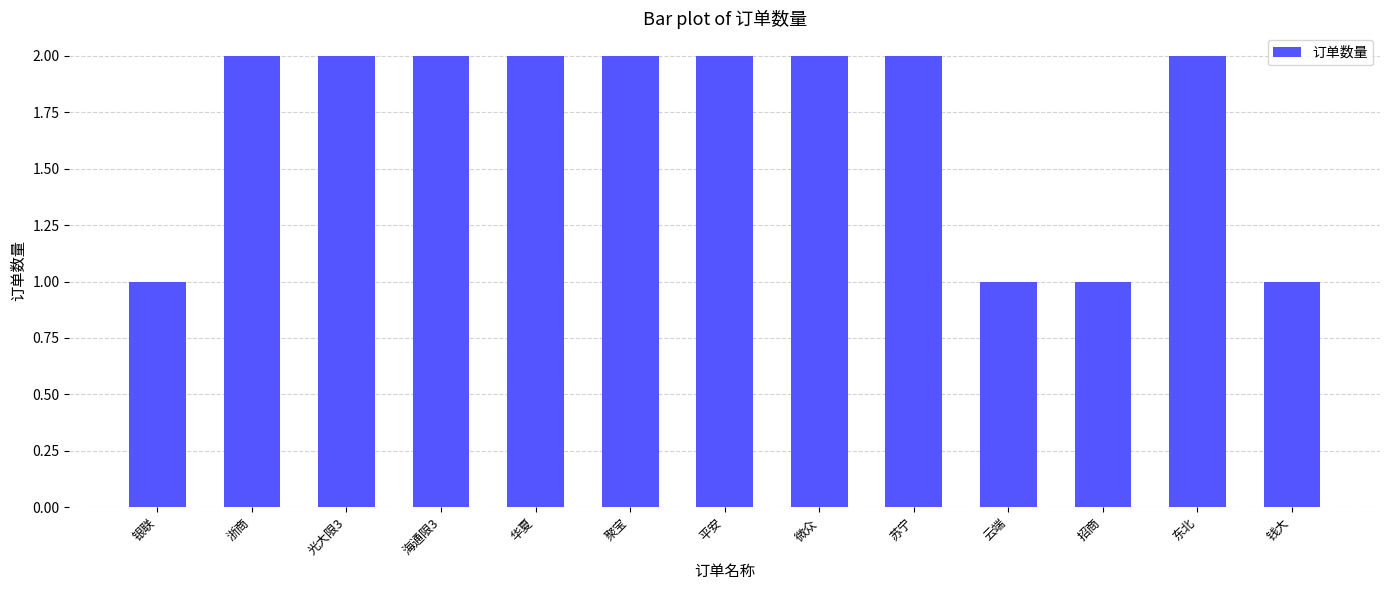

Reading left to right, what are all the values shown in this chart?

1	2	2	2	2	2	2	2	2	1	1	2	1